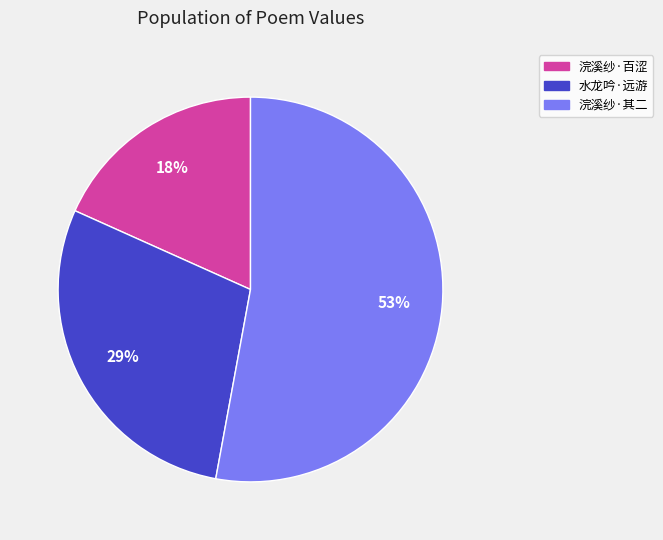

Does any single category account for the majority?

Yes